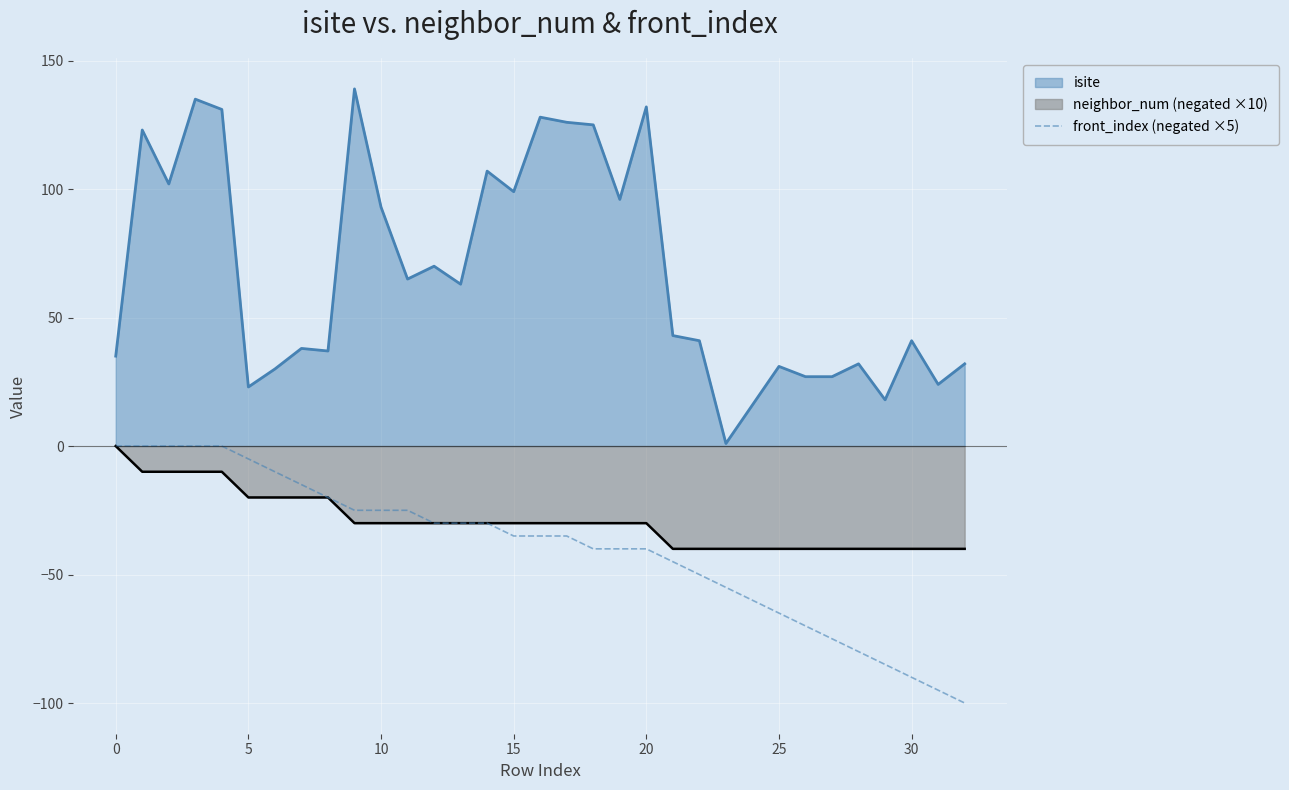

Which series has the widest spread of values?

isite